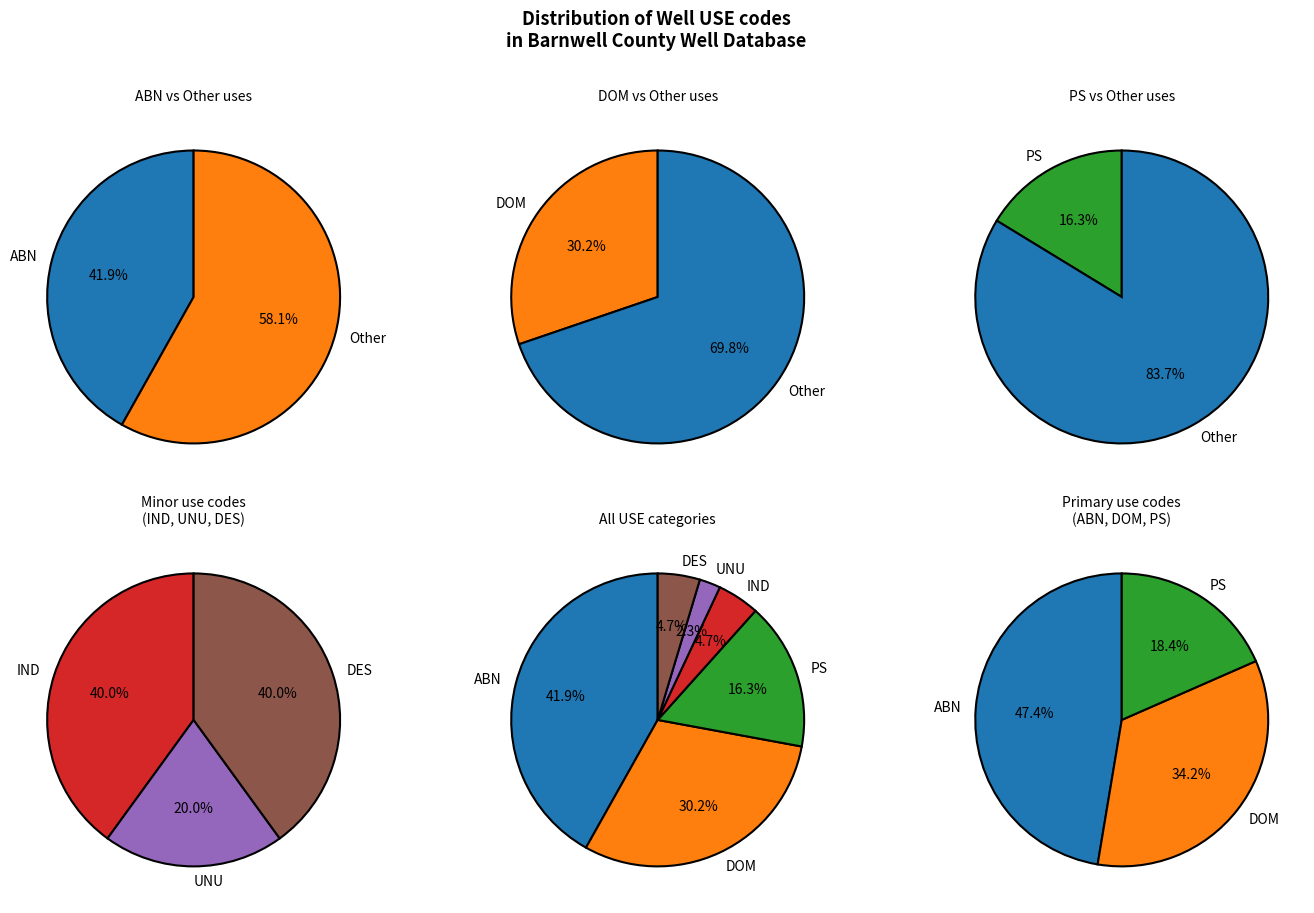

What is the total percentage of PS and IND?

20.9%